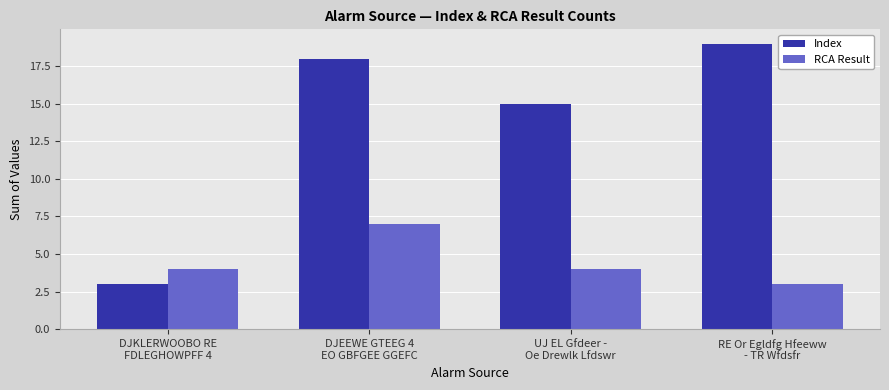

The Index series shows 19 at RE Or Egldfg Hfeeww
- TR Wfdsfr. True or false?

True